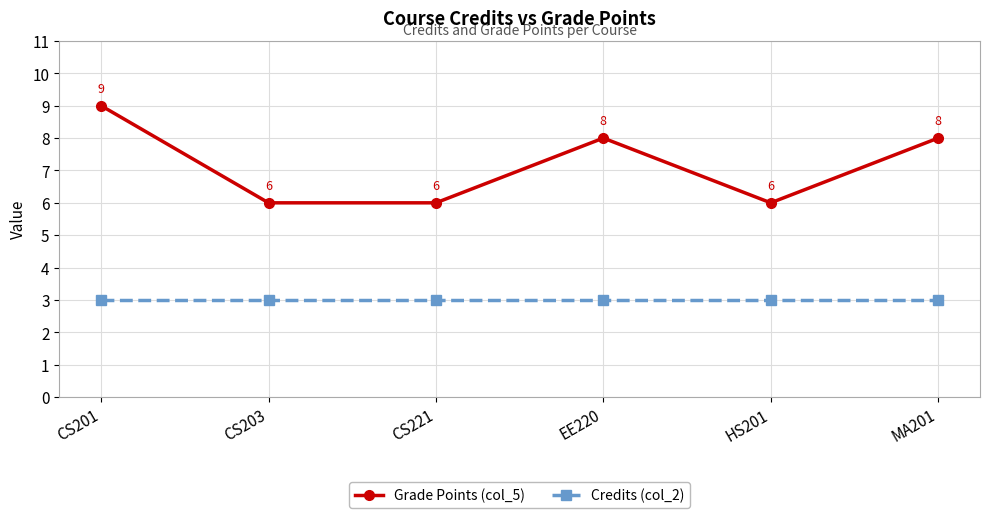

Rank the series at MA201 from lowest to highest value.

Credits (col_2), Grade Points (col_5)